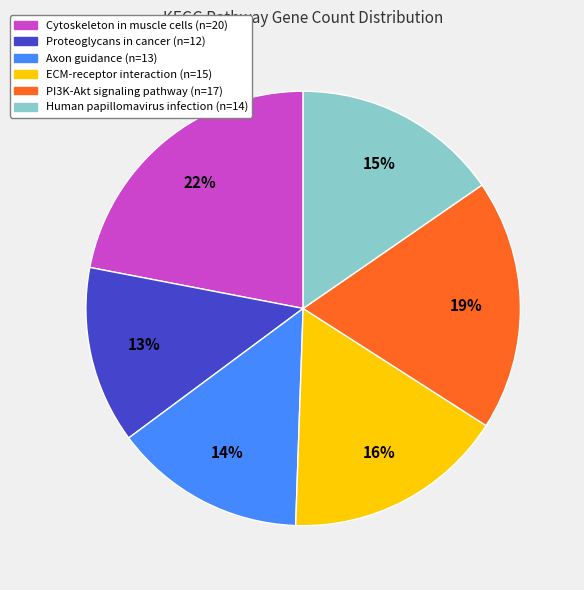

To the nearest percent, what is the average slice percentage?

17%